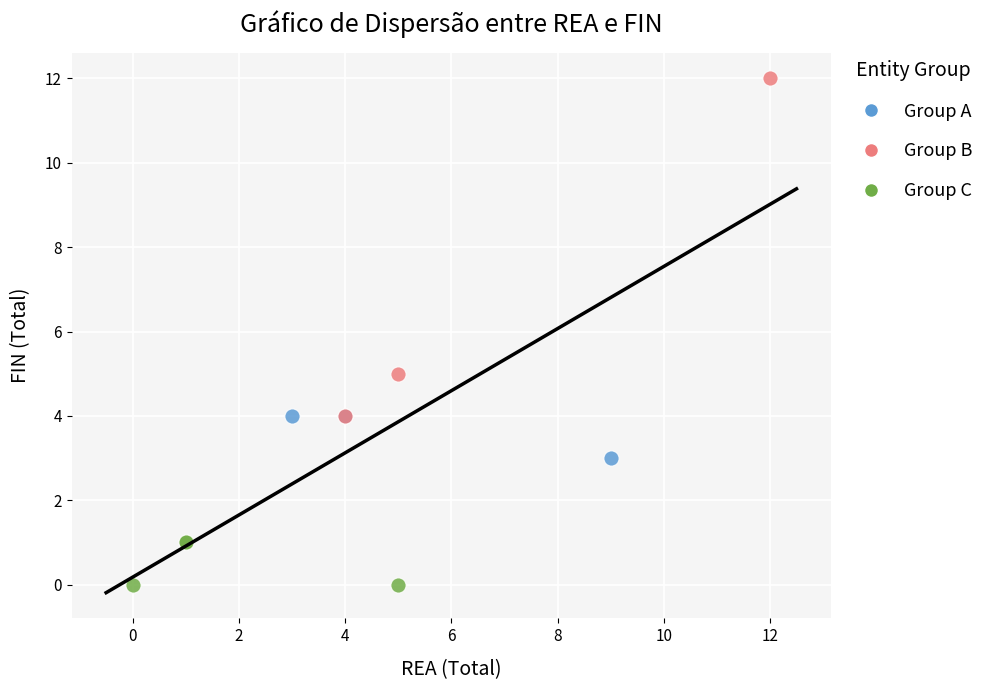

Which series reaches the minimum Y coordinate?

Group C